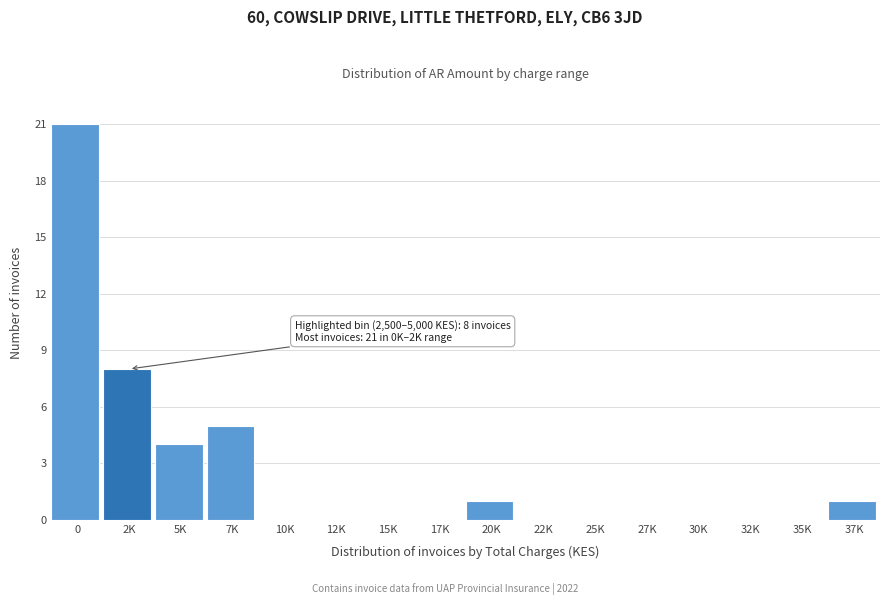

Reading left to right, list all the values displayed in this chart.

0=21	2K=8	5K=4	7K=5	10K=0	12K=0	15K=0	17K=0	20K=1	22K=0	25K=0	27K=0	30K=0	32K=0	35K=0	37K=1